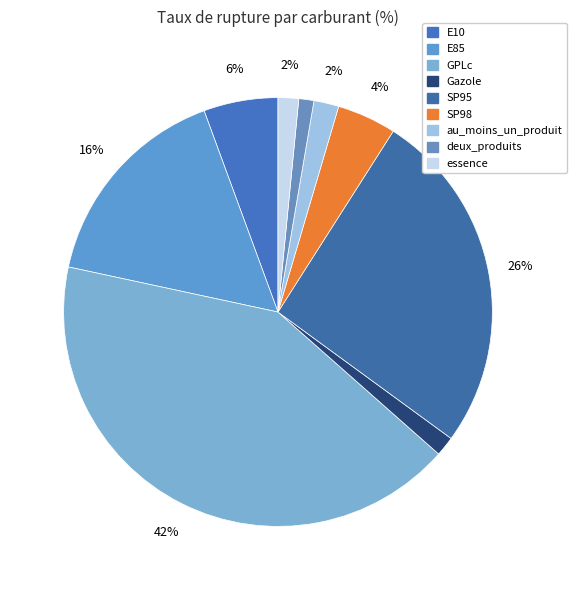

Does any single category account for the majority?

No